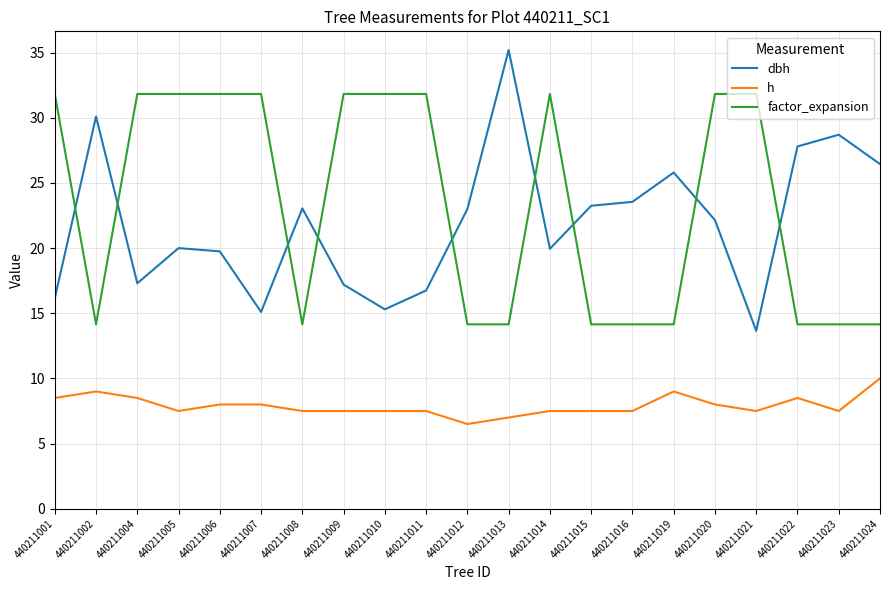

In dbh, how many points are lower than both neighbors (excluding endpoints)?

5